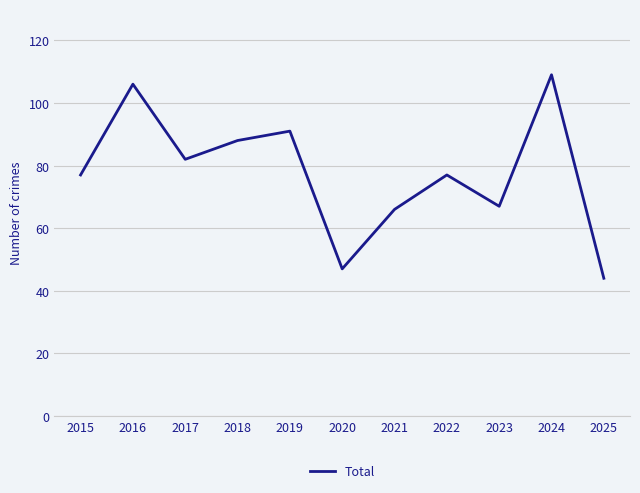

Is it true that the value at 2025 is 25?

False